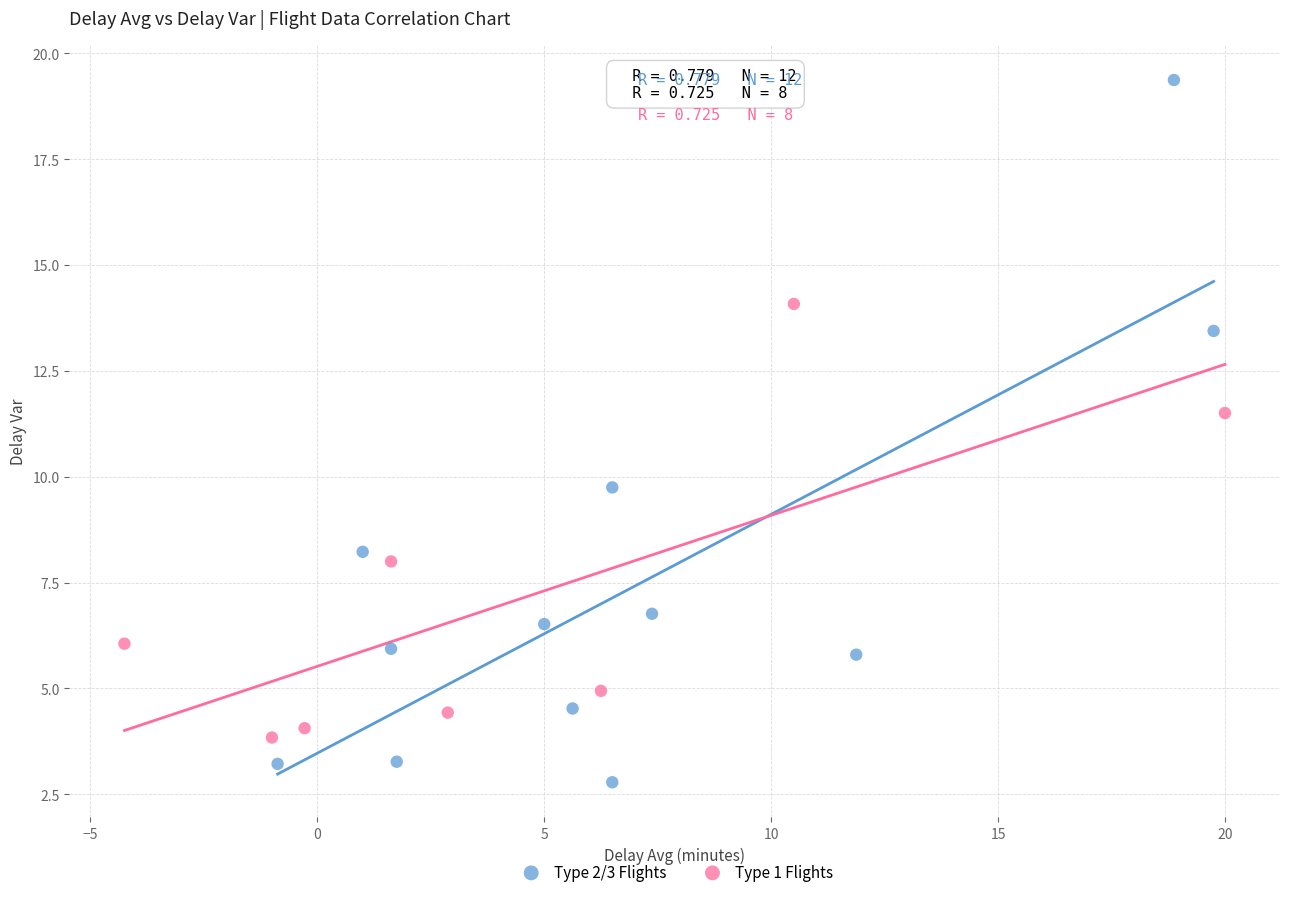

Which series has the widest spread of Y values?

Type 2/3 Flights